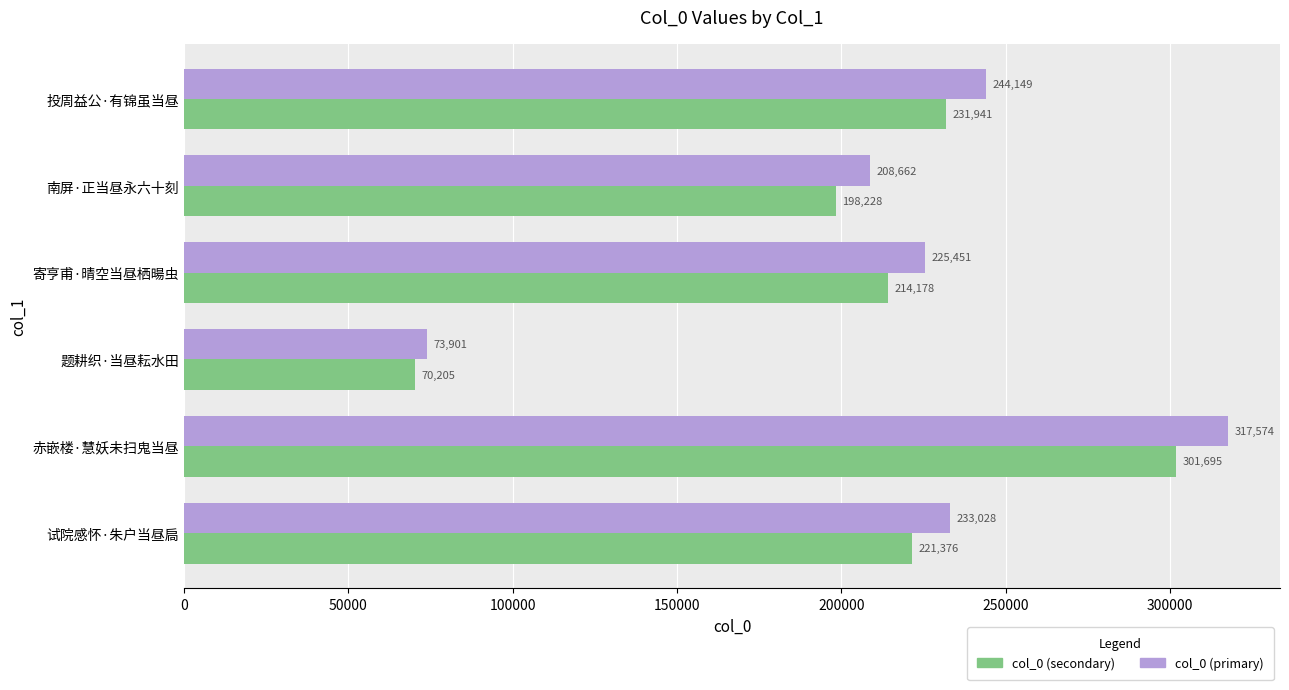

What is the sum of the col_0 (primary) values at 南屏·正当昼永六十刻 and 赤嵌楼·慧妖未扫鬼当昼?

526236.0